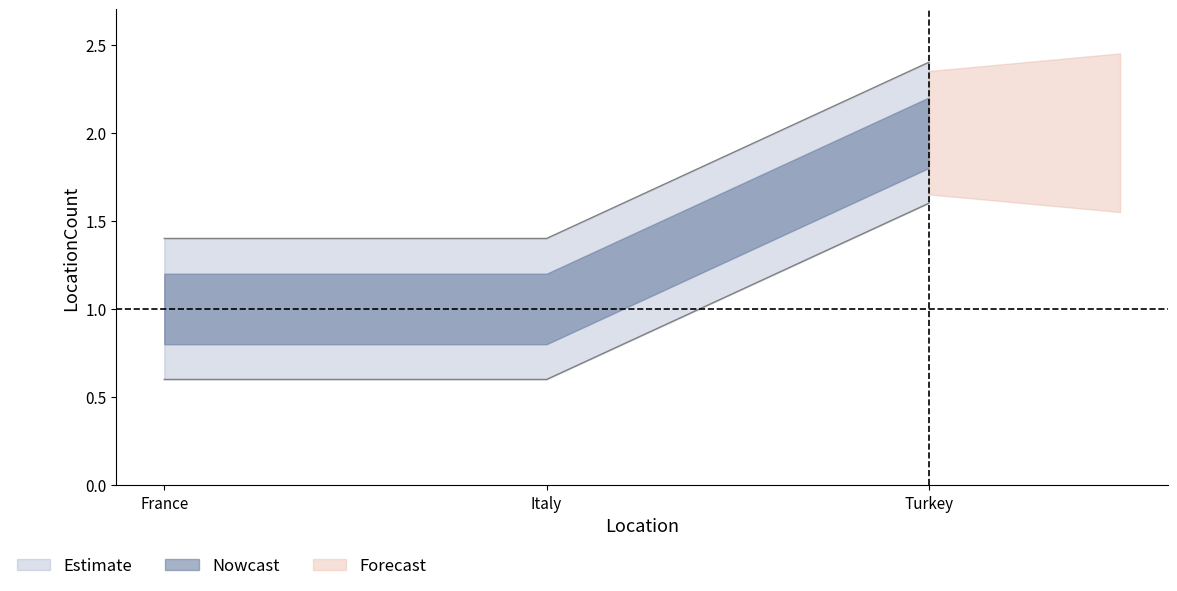

What is the value of the 1st point from the left?

1.4